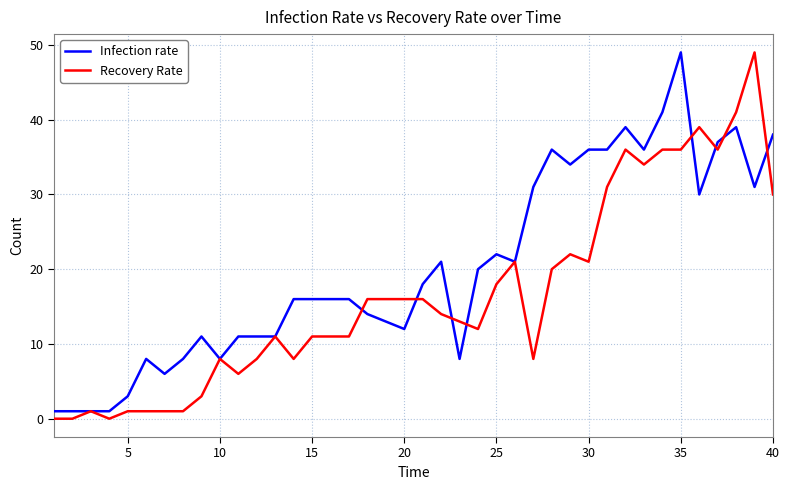

How many lines are shown in the chart?

2